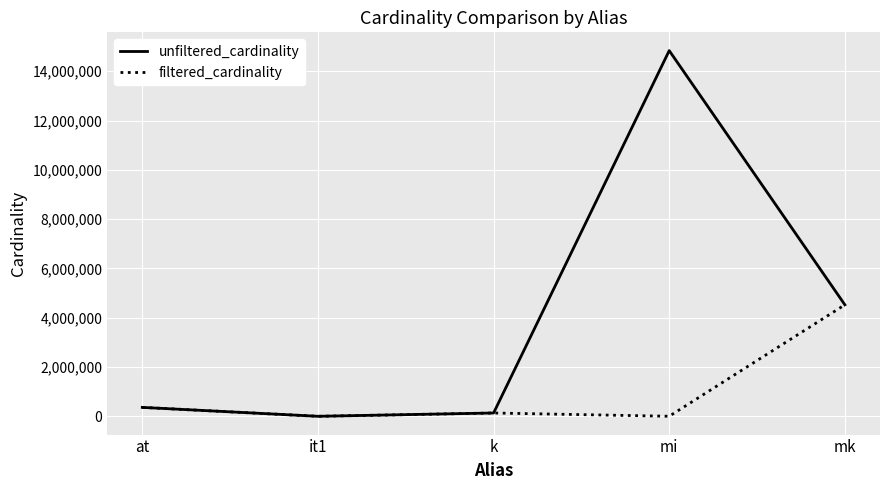

Is it true that filtered_cardinality equals 4523930 at mk?

True